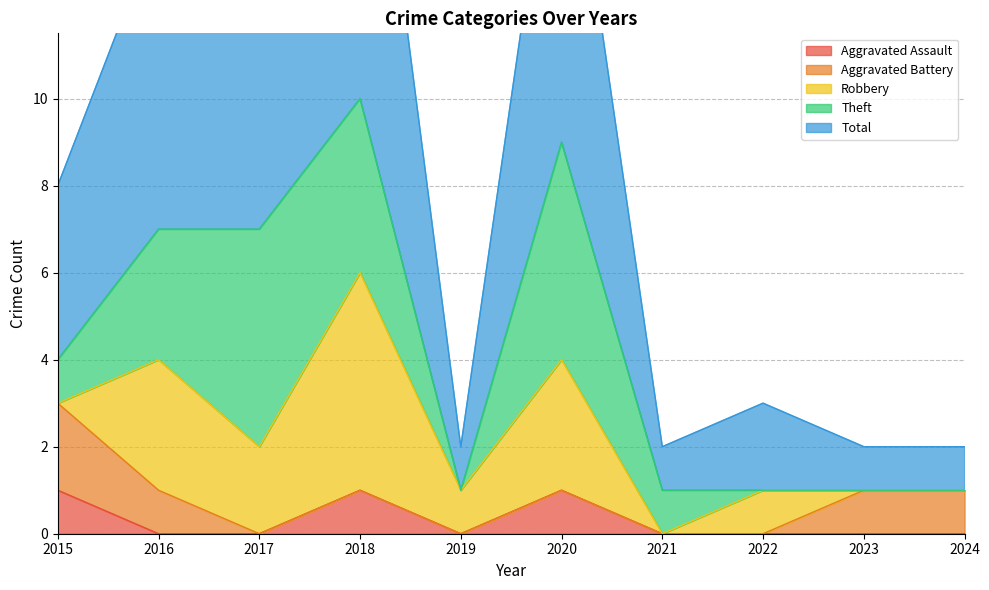

Where does the Total series first go above 4?

2016